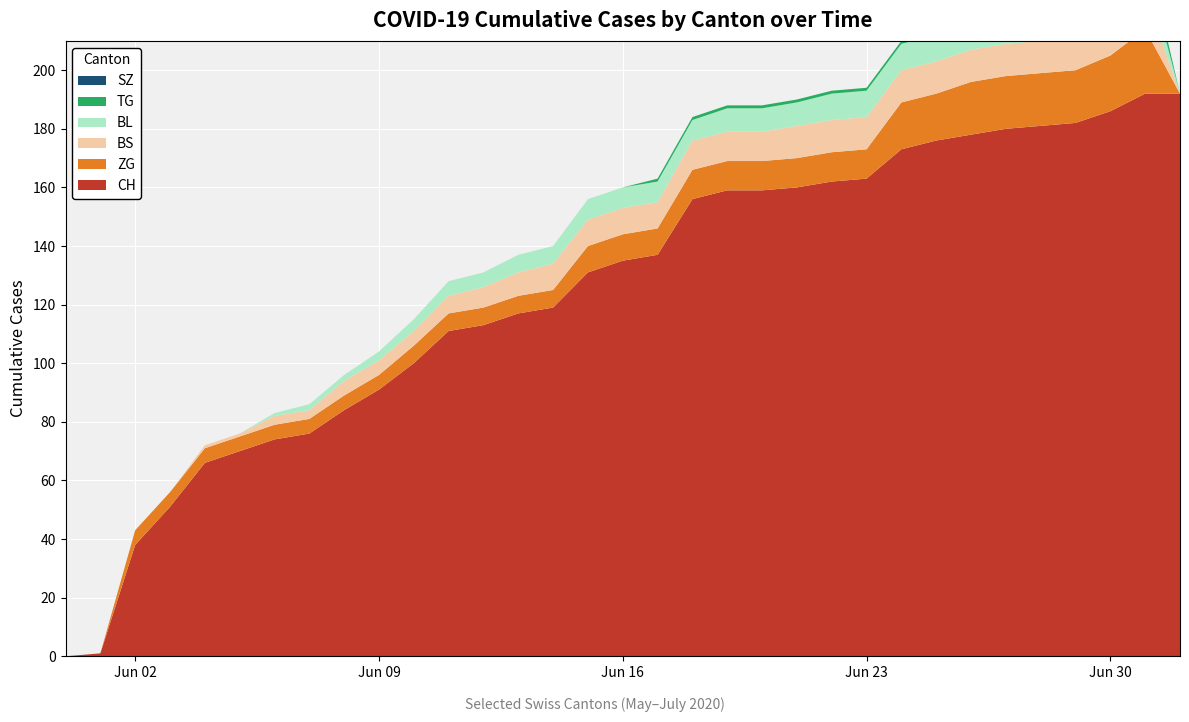

Reading left to right, list all the values displayed in this chart.

CH: 2020-05-31=0	2020-06-01=1	2020-06-02=38	2020-06-03=51	2020-06-04=66	2020-06-05=70	2020-06-06=74	2020-06-07=76	2020-06-08=84	2020-06-09=91	2020-06-10=100	2020-06-11=111	2020-06-12=113	2020-06-13=117	2020-06-14=119	2020-06-15=131	2020-06-16=135	2020-06-17=137	2020-06-18=156	2020-06-19=159	2020-06-20=159	2020-06-21=160	2020-06-22=162	2020-06-23=163	2020-06-24=173	2020-06-25=176	2020-06-26=178	2020-06-27=180	2020-06-28=181	2020-06-29=182	2020-06-30=186	2020-07-01=192	2020-07-02=192
BL: 2020-05-31=0	2020-06-01=0	2020-06-02=0	2020-06-03=0	2020-06-04=0	2020-06-05=0	2020-06-06=1	2020-06-07=2	2020-06-08=2	2020-06-09=3	2020-06-10=4	2020-06-11=5	2020-06-12=5	2020-06-13=6	2020-06-14=6	2020-06-15=7	2020-06-16=7	2020-06-17=7	2020-06-18=7	2020-06-19=8	2020-06-20=8	2020-06-21=8	2020-06-22=9	2020-06-23=9	2020-06-24=9	2020-06-25=9	2020-06-26=9	2020-06-27=10	2020-06-28=10	2020-06-29=10	2020-06-30=10	2020-07-01=11	2020-07-02=0
BS: 2020-05-31=0	2020-06-01=0	2020-06-02=0	2020-06-03=0	2020-06-04=1	2020-06-05=1	2020-06-06=3	2020-06-07=3	2020-06-08=5	2020-06-09=5	2020-06-10=5	2020-06-11=6	2020-06-12=7	2020-06-13=8	2020-06-14=9	2020-06-15=9	2020-06-16=9	2020-06-17=9	2020-06-18=10	2020-06-19=10	2020-06-20=10	2020-06-21=11	2020-06-22=11	2020-06-23=11	2020-06-24=11	2020-06-25=11	2020-06-26=11	2020-06-27=11	2020-06-28=11	2020-06-29=11	2020-06-30=12	2020-07-01=12	2020-07-02=0
SZ: 2020-05-31=0	2020-06-01=0	2020-06-02=0	2020-06-03=0	2020-06-04=0	2020-06-05=0	2020-06-06=0	2020-06-07=0	2020-06-08=0	2020-06-09=0	2020-06-10=0	2020-06-11=0	2020-06-12=0	2020-06-13=0	2020-06-14=0	2020-06-15=0	2020-06-16=0	2020-06-17=0	2020-06-18=0	2020-06-19=0	2020-06-20=0	2020-06-21=0	2020-06-22=0	2020-06-23=0	2020-06-24=0	2020-06-25=0	2020-06-26=0	2020-06-27=0	2020-06-28=0	2020-06-29=0	2020-06-30=0	2020-07-01=0	2020-07-02=0
TG: 2020-05-31=0	2020-06-01=0	2020-06-02=0	2020-06-03=0	2020-06-04=0	2020-06-05=0	2020-06-06=0	2020-06-07=0	2020-06-08=0	2020-06-09=0	2020-06-10=0	2020-06-11=0	2020-06-12=0	2020-06-13=0	2020-06-14=0	2020-06-15=0	2020-06-16=0	2020-06-17=1	2020-06-18=1	2020-06-19=1	2020-06-20=1	2020-06-21=1	2020-06-22=1	2020-06-23=1	2020-06-24=1	2020-06-25=1	2020-06-26=1	2020-06-27=1	2020-06-28=1	2020-06-29=2	2020-06-30=1	2020-07-01=6	2020-07-02=0
ZG: 2020-05-31=0	2020-06-01=0	2020-06-02=5	2020-06-03=5	2020-06-04=5	2020-06-05=5	2020-06-06=5	2020-06-07=5	2020-06-08=5	2020-06-09=5	2020-06-10=6	2020-06-11=6	2020-06-12=6	2020-06-13=6	2020-06-14=6	2020-06-15=9	2020-06-16=9	2020-06-17=9	2020-06-18=10	2020-06-19=10	2020-06-20=10	2020-06-21=10	2020-06-22=10	2020-06-23=10	2020-06-24=16	2020-06-25=16	2020-06-26=18	2020-06-27=18	2020-06-28=18	2020-06-29=18	2020-06-30=19	2020-07-01=22	2020-07-02=0